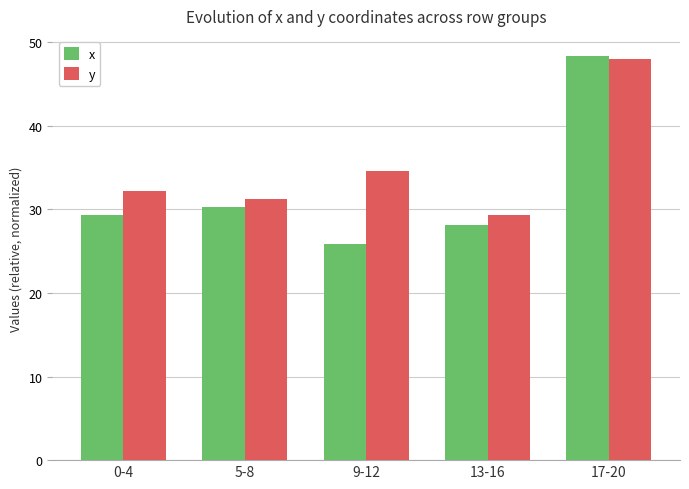

What is the greatest value displayed?

48.3